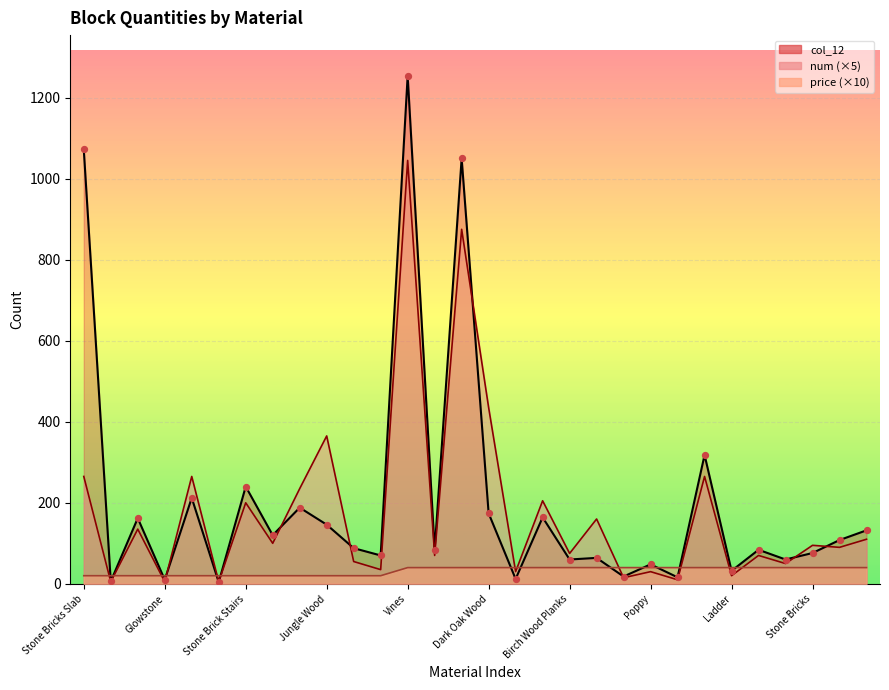

What are all the series names shown in the legend?

num, price, col_12